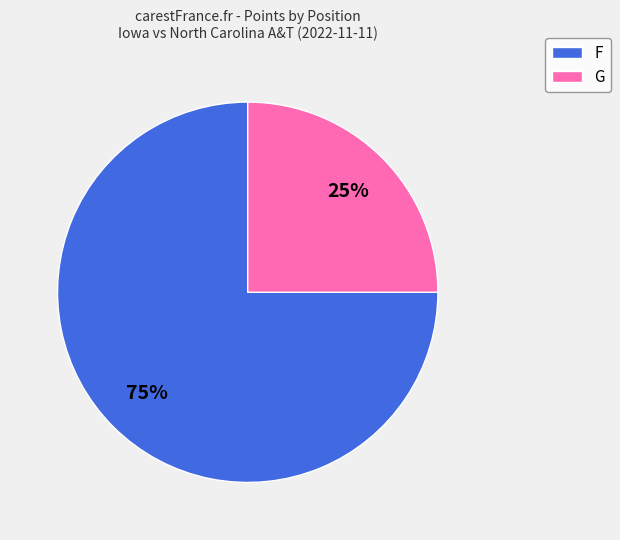

To the nearest percent, what is the difference between the largest and smallest slice percentages?

50%